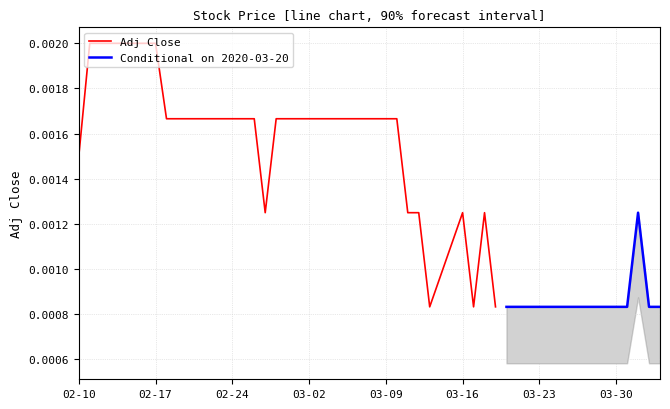

How many lines are shown in the chart?

2